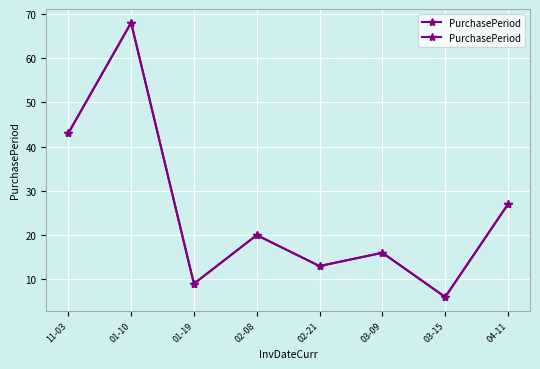

Which label corresponds to the smallest value in the chart?

03-15